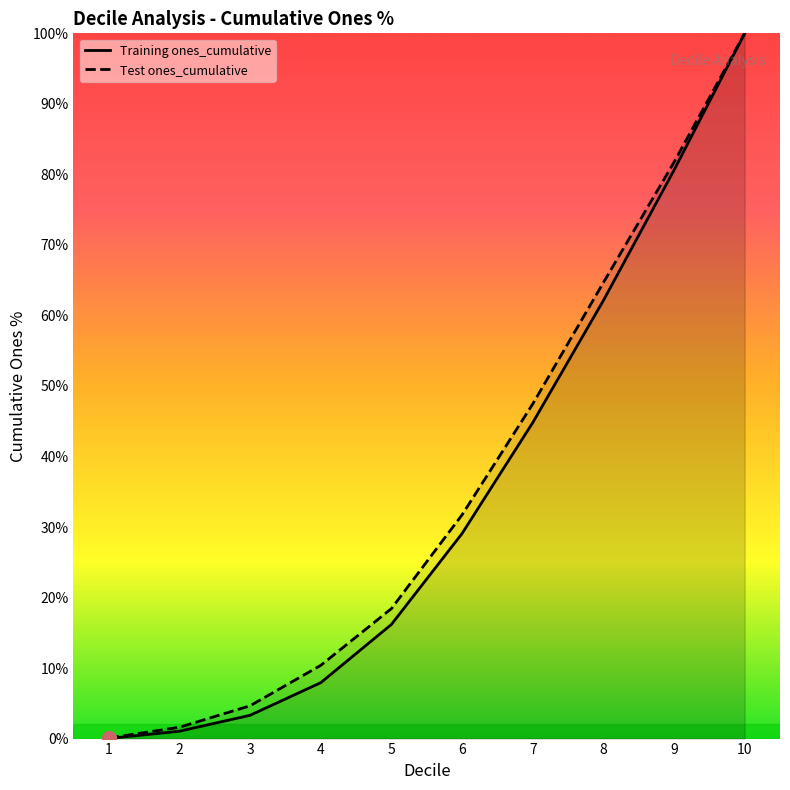

Where does the Test ones_cumulative series first go above 31?

6